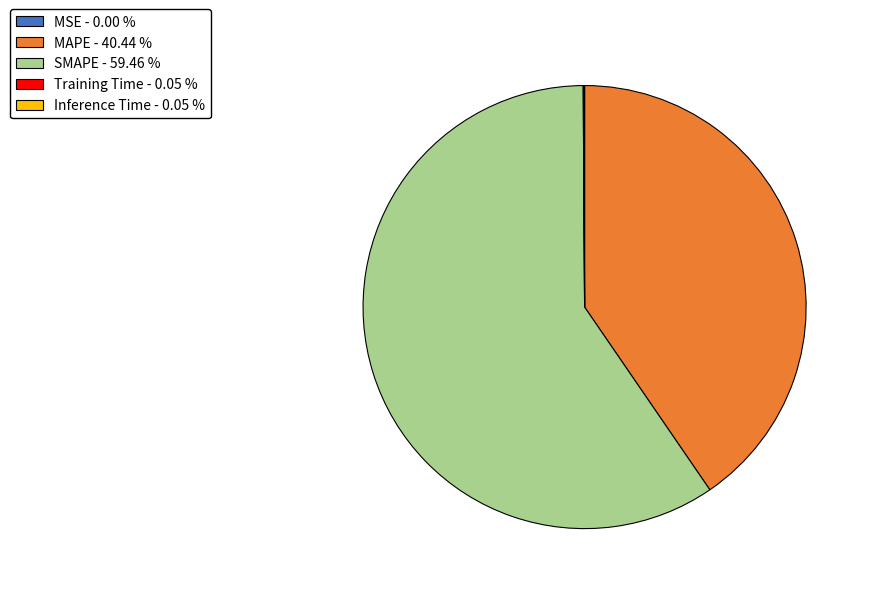

Which has a higher value, MAPE - 40.44 % or SMAPE - 59.46 %?

SMAPE - 59.46 %